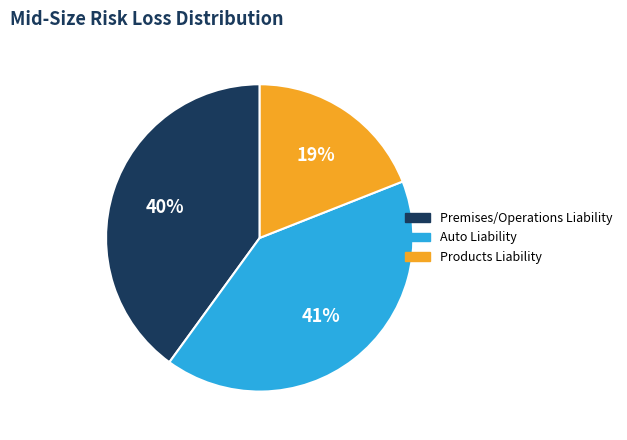

How many segments does this pie chart have?

3